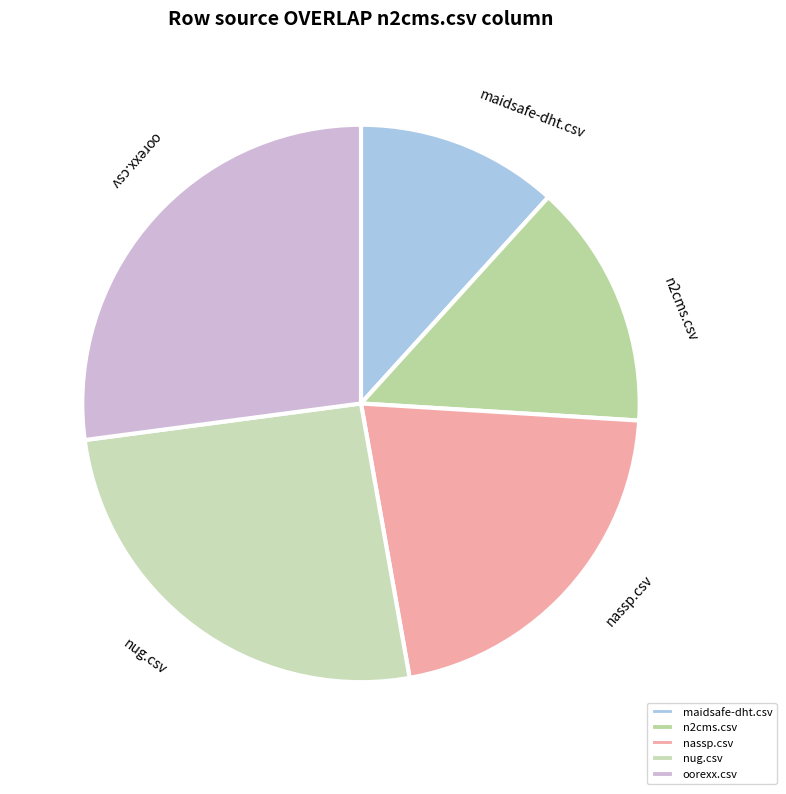

Which slice is the smallest?

maidsafe-dht.csv